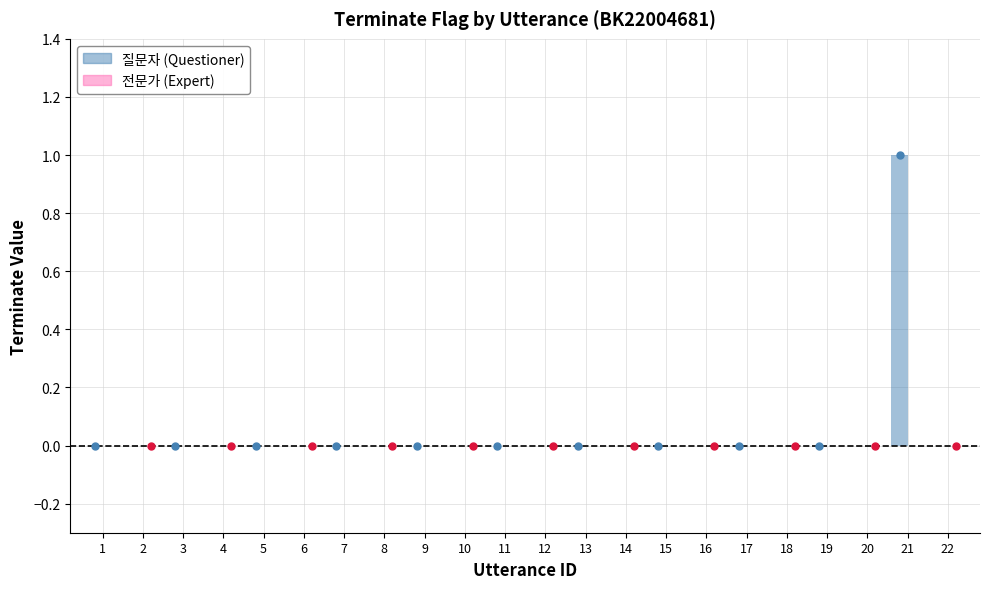

Reading right to left, list all the values displayed in this chart.

21=1	19=0	17=0	15=0	13=0	11=0	9=0	7=0	5=0	3=0	1=0